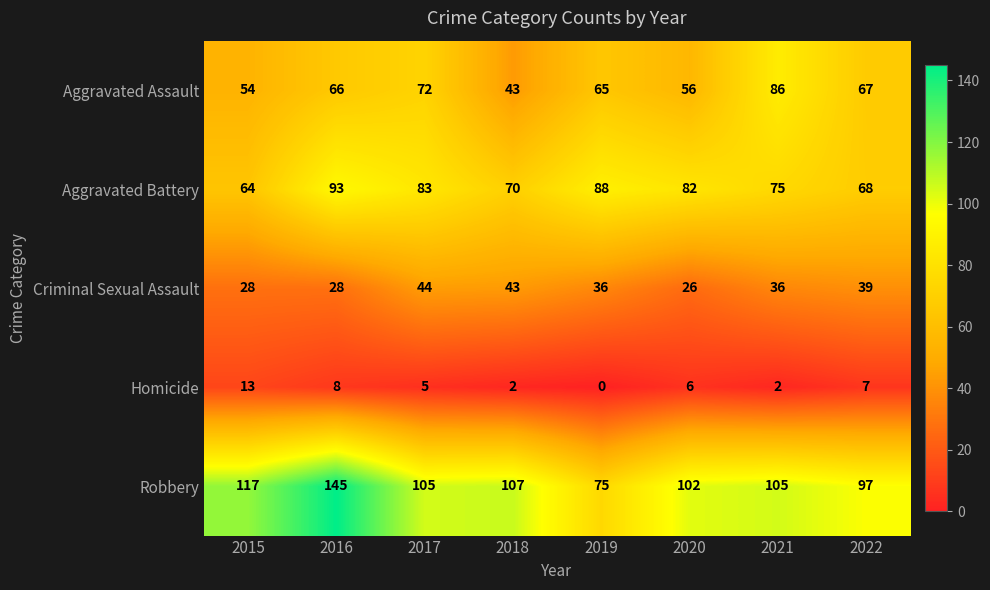

What is the maximum value shown in the chart?

145